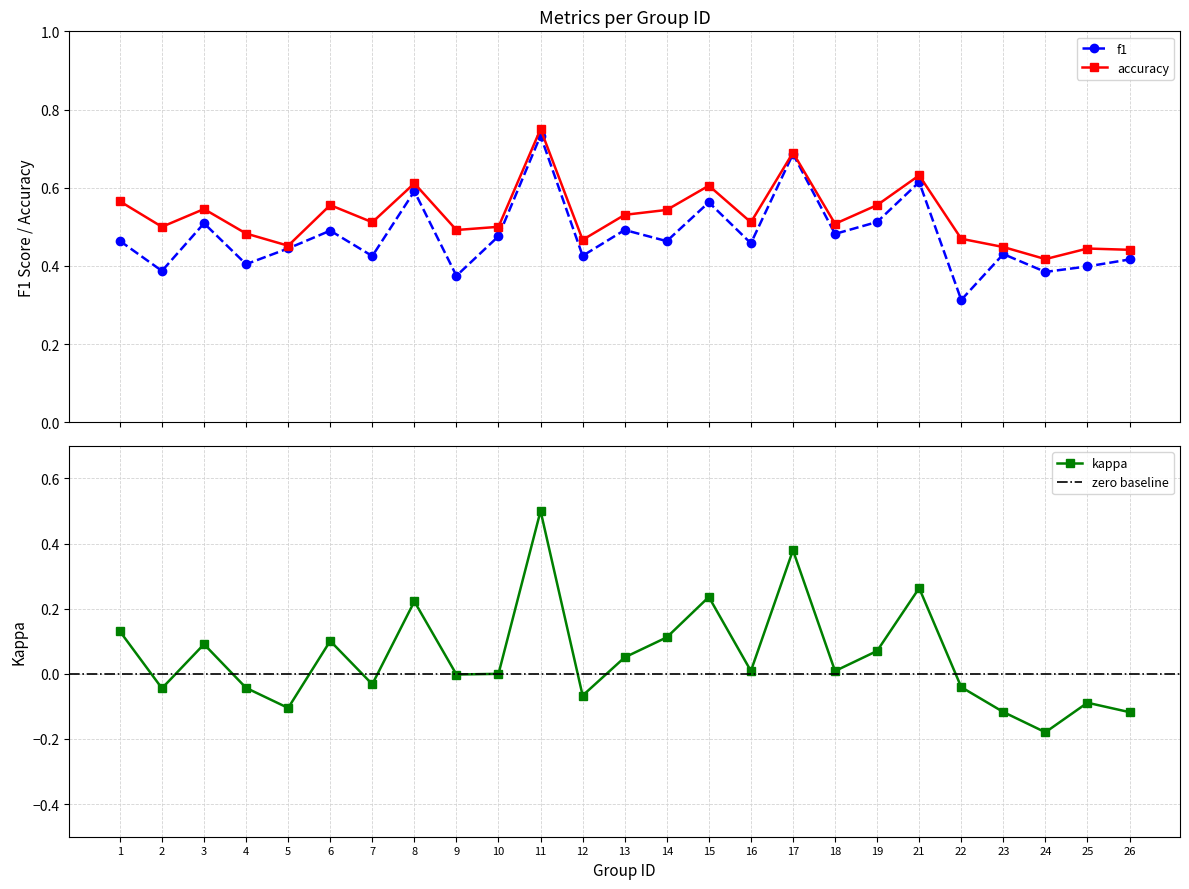

At which category does f1 reach its first local peak?

3